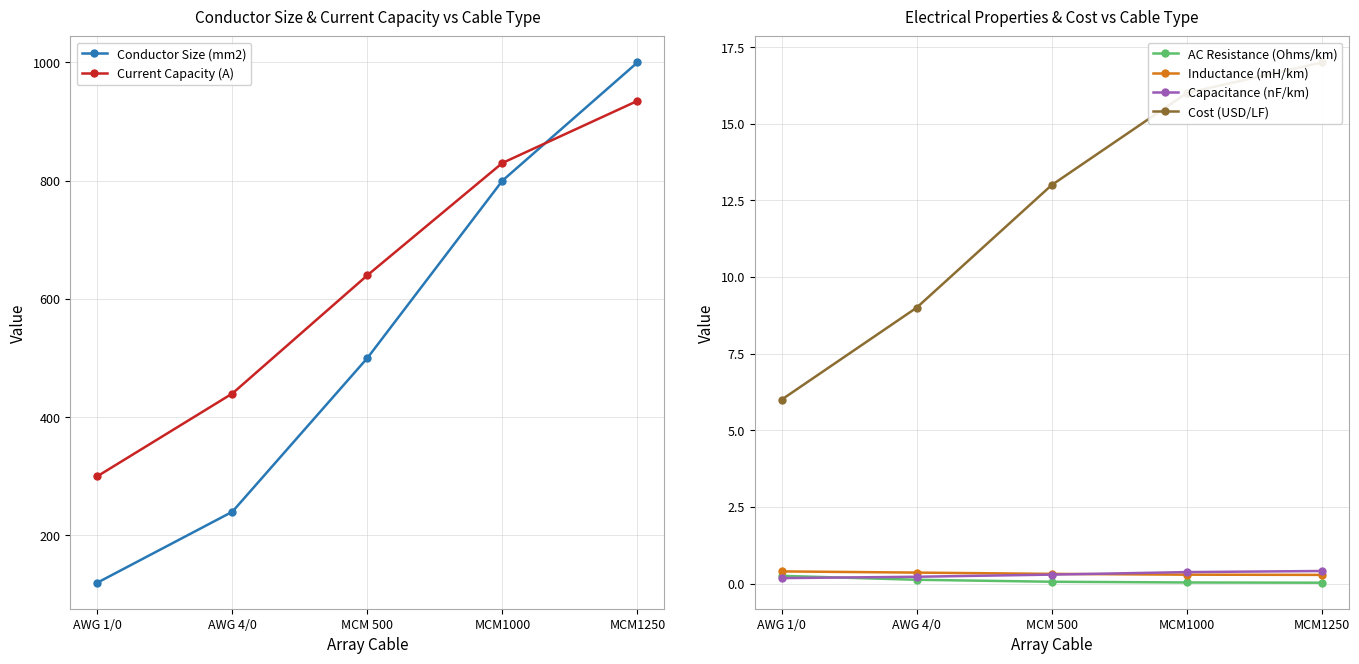

Rank the series by their maximum value, from highest to lowest.

Conductor Size (mm2), Current Capacity (A), Cost (USD/LF), Capacitance (nF/km), Inductance (mH/km), AC Resistance (Ohms/km)